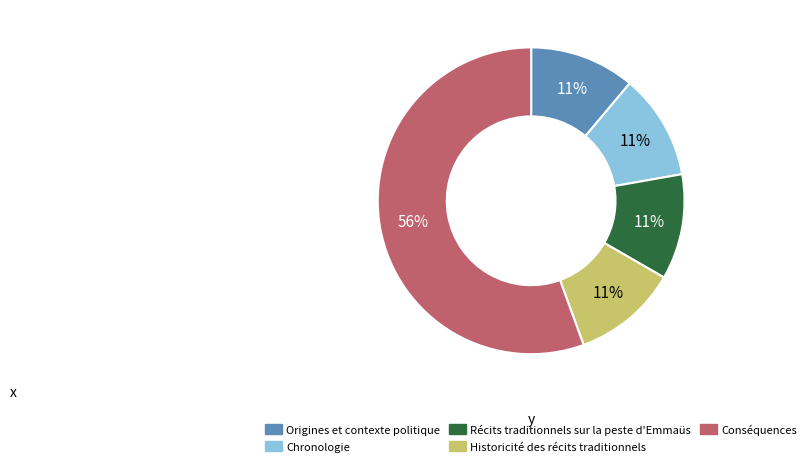

What percentage is the Chronologie slice, to the nearest percent?

11%